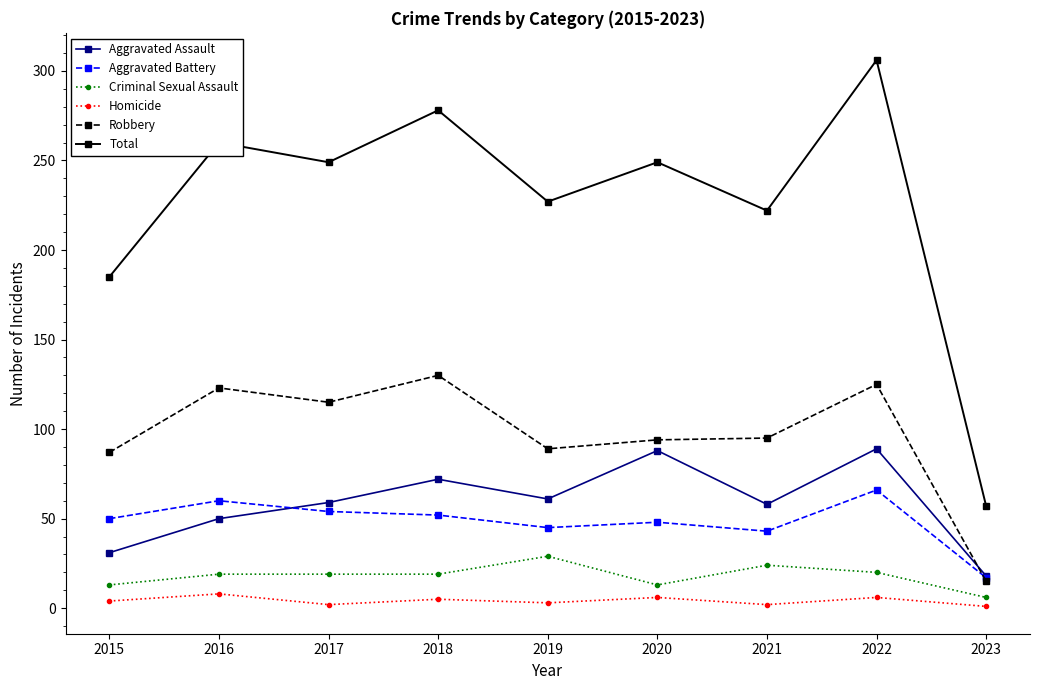

How many values in the Criminal Sexual Assault series are below 19?

3